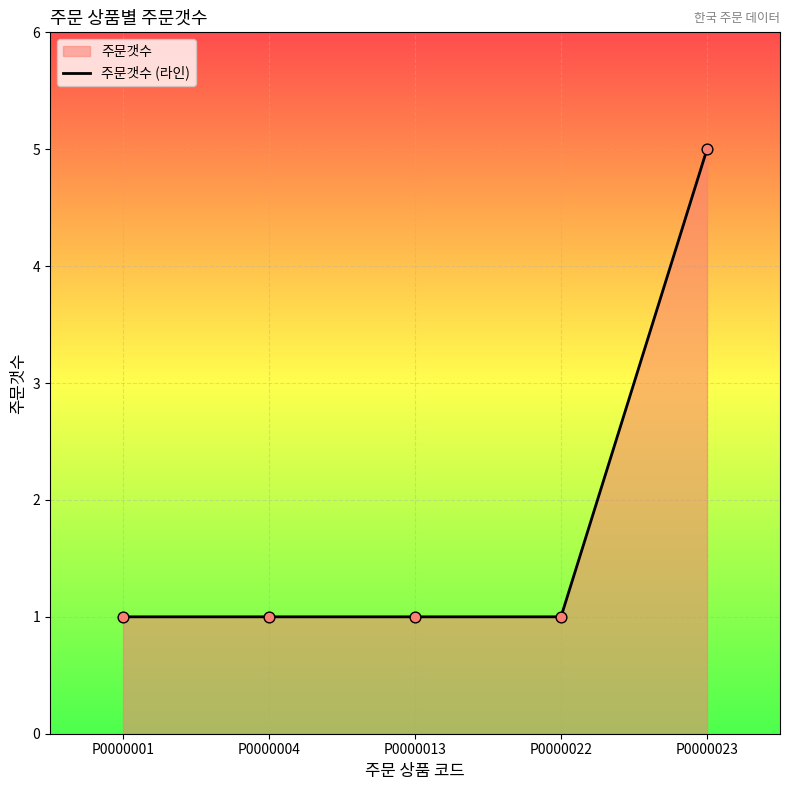

Which has a higher value, P0000022 or P0000004?

P0000022